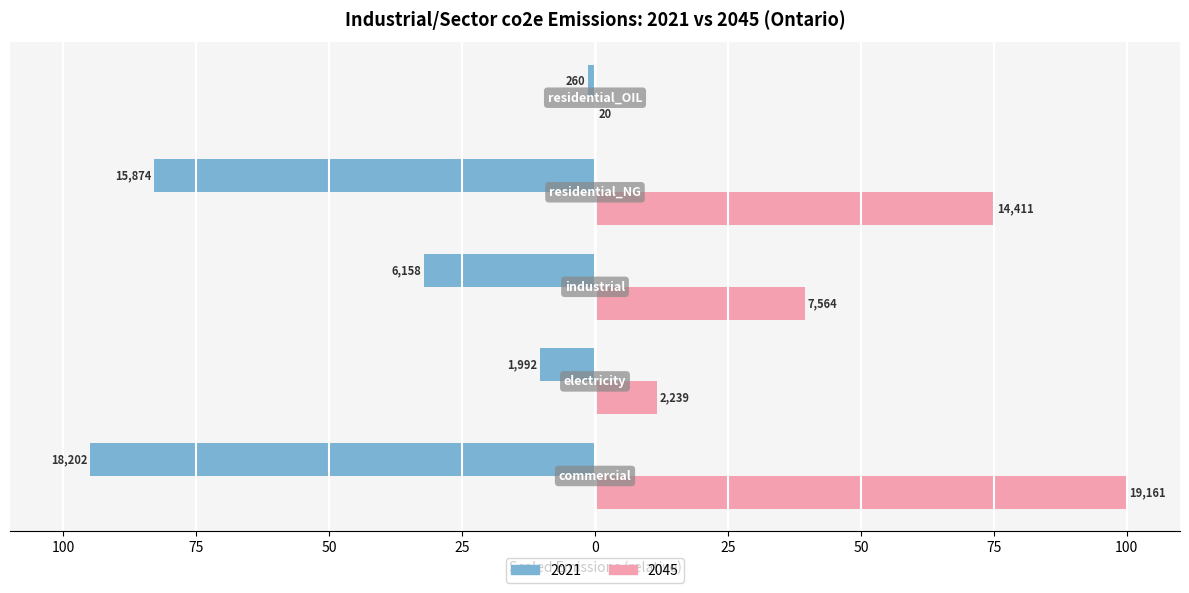

Reading right to left, list all the values displayed in this chart.

co2e_2045: transport=0.1	residential=75.2	industrial=39.5	electricity=11.7	commercial=100.0
co2e_2021: transport=-1.4	residential=-82.8	industrial=-32.1	electricity=-10.4	commercial=-95.0